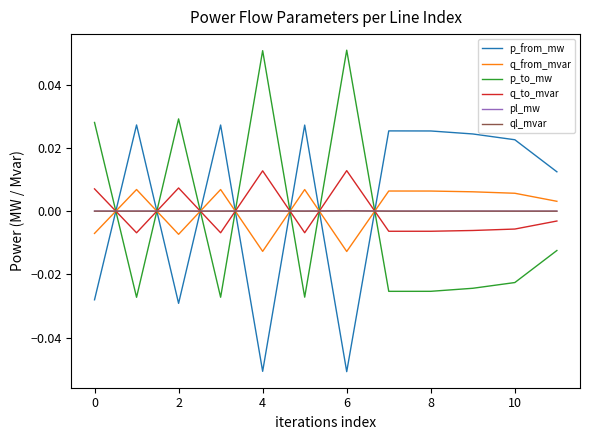

Which series ends up on top after the final intersection of q_to_mvar and ql_mvar?

ql_mvar